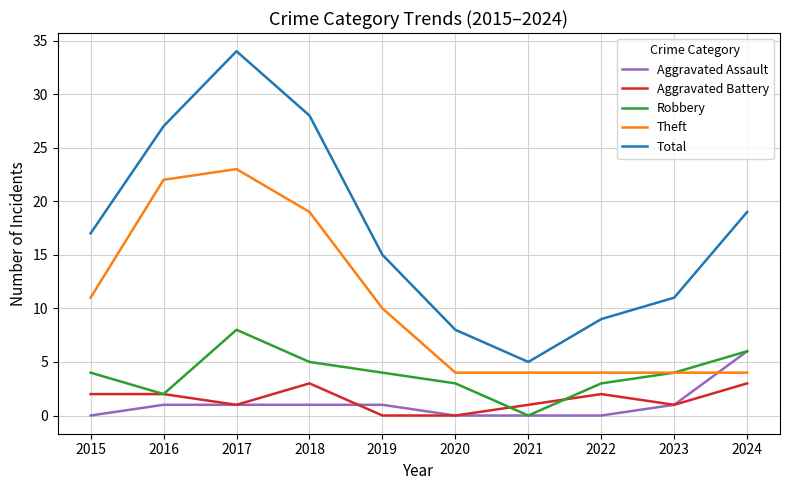

Reading right to left, transcribe all the data shown in this chart.

Aggravated Assault: 6	1	0	0	0	1	1	1	1	0
Aggravated Battery: 3	1	2	1	0	0	3	1	2	2
Robbery: 6	4	3	0	3	4	5	8	2	4
Theft: 4	4	4	4	4	10	19	23	22	11
Total: 19	11	9	5	8	15	28	34	27	17